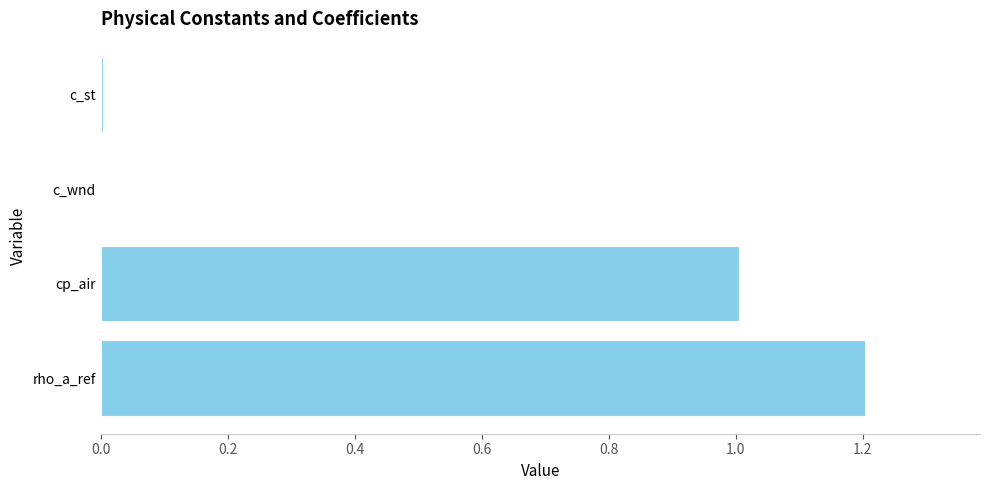

The chart shows a value of 1.2 at rho_a_ref. True or false?

True